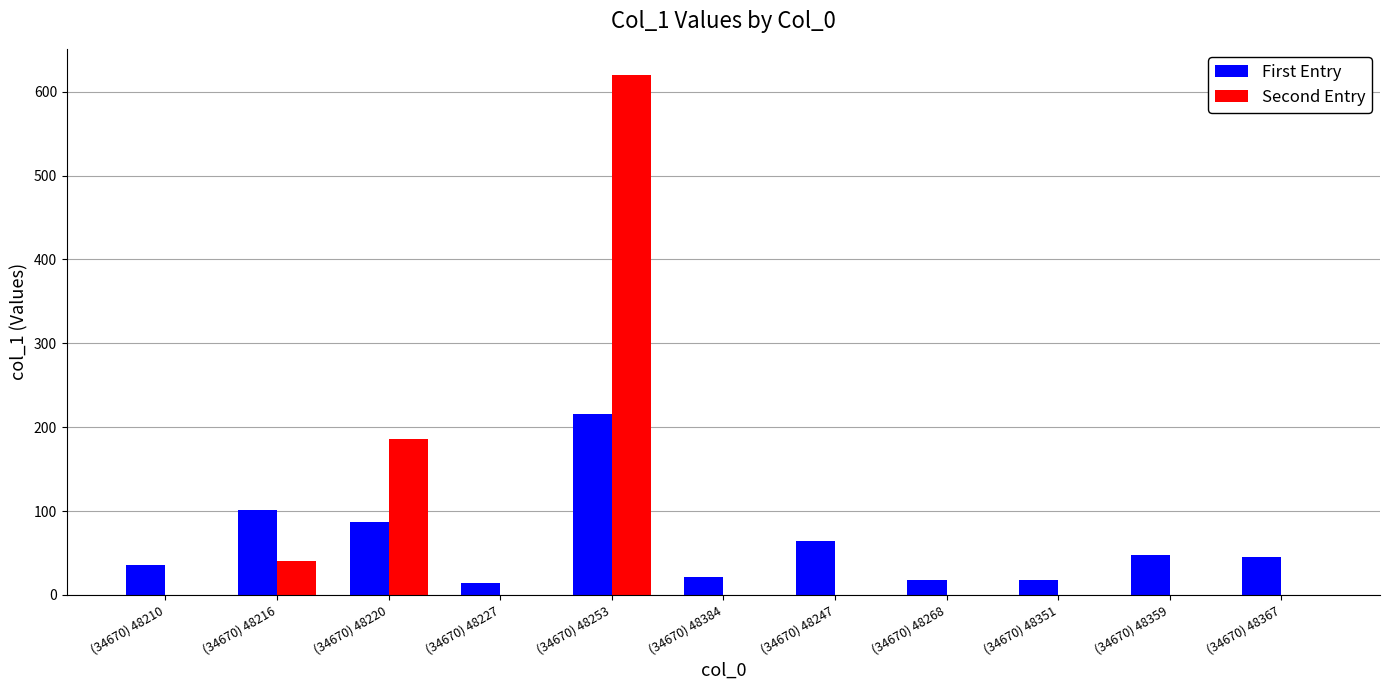

Where is First Entry nearest to the value 115?

(34670) 48216